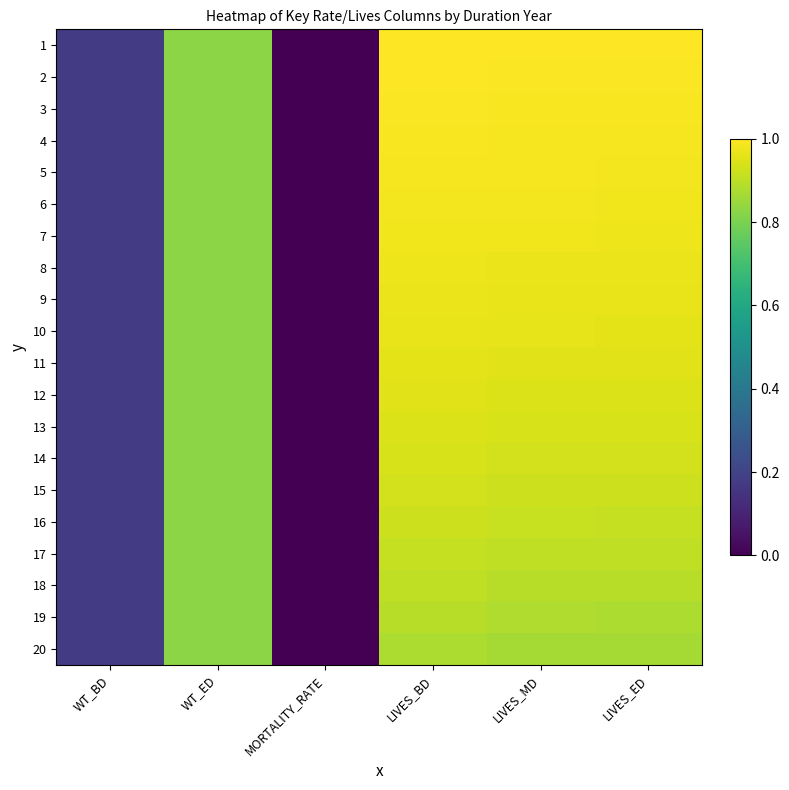

At how many categories does at least one series exceed 0?

5